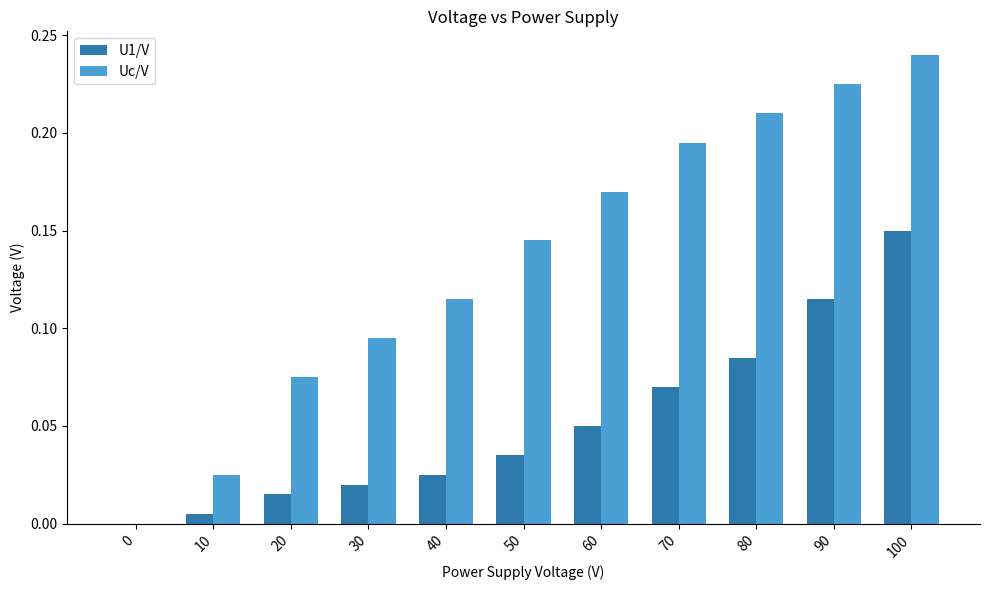

What are all the series names shown in the legend?

U1/V, Uc/V